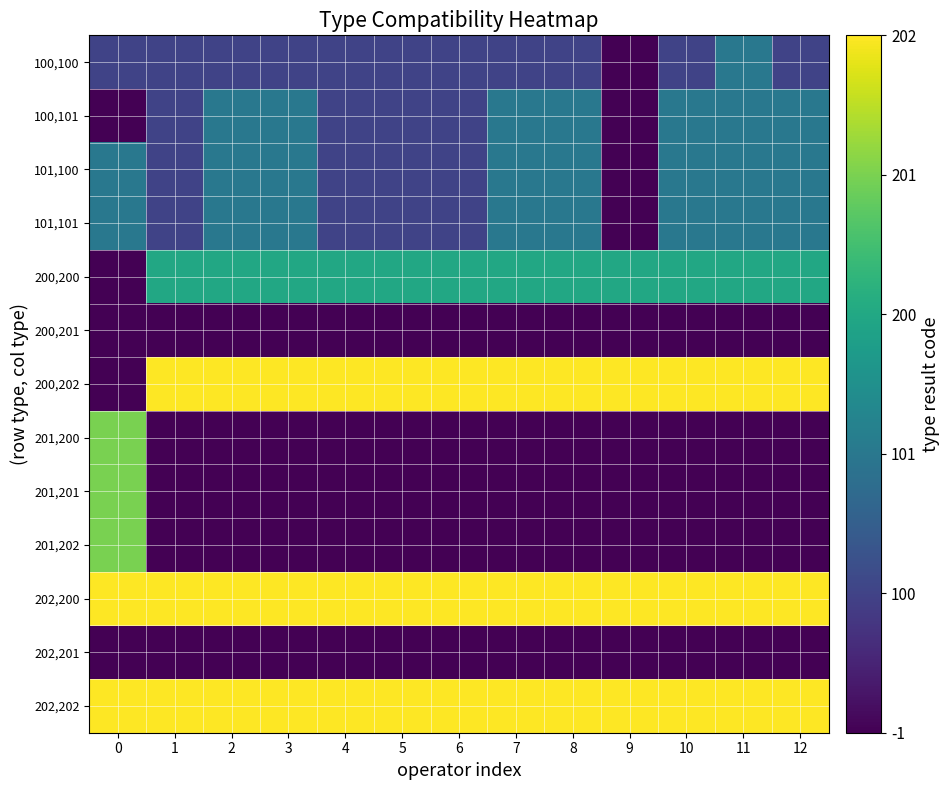

How many series are shown in this chart?

13